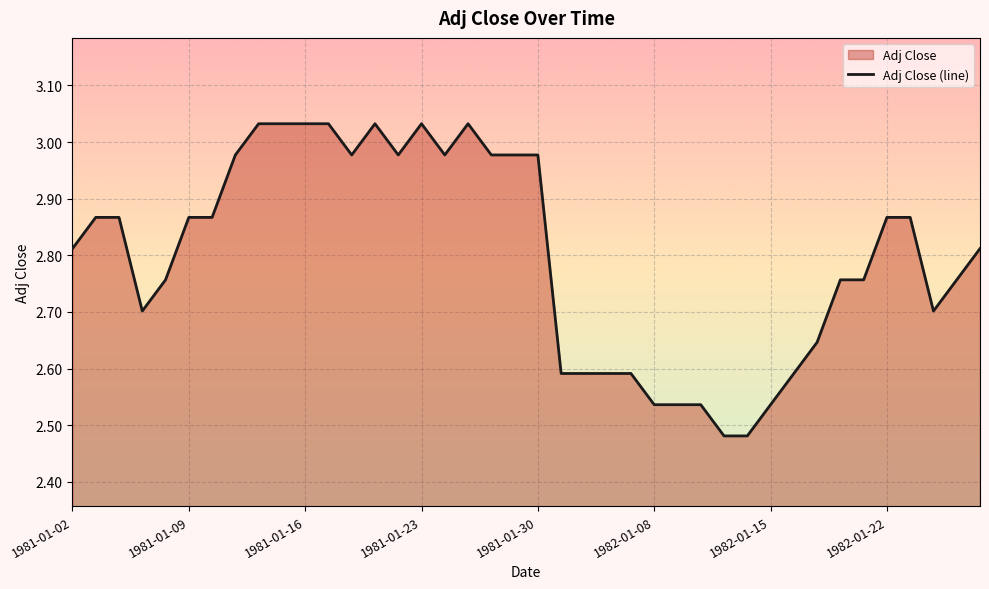

Is it true that the value at 1981-01-02 is 3.9?

False